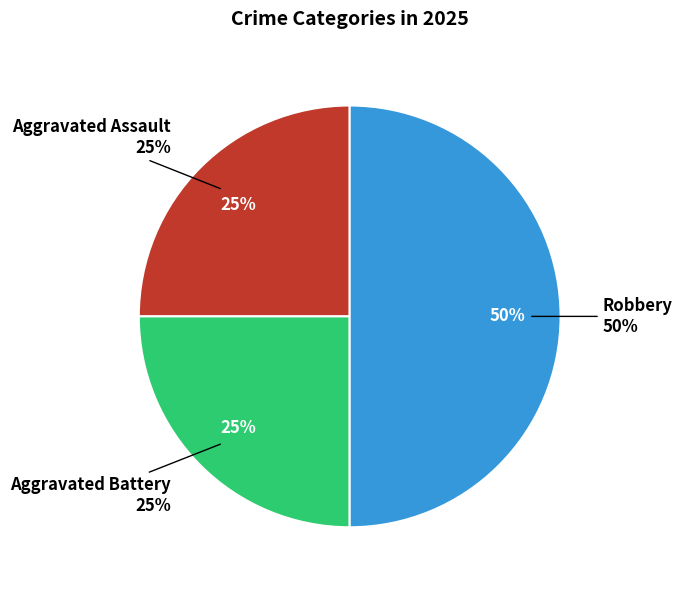

Which category has the biggest portion of the pie?

Robbery